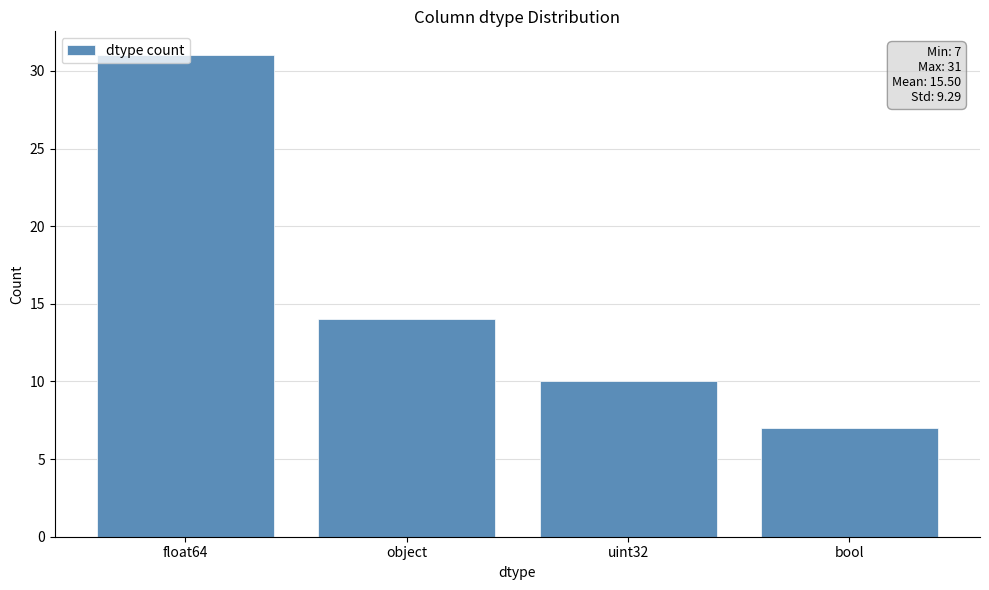

List the labels in order of value, smallest first.

bool, uint32, object, float64